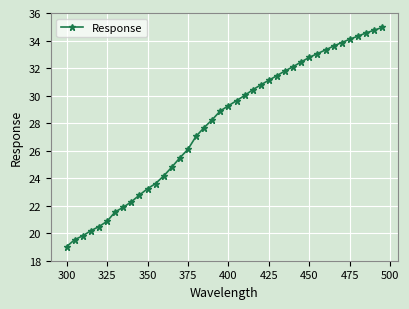

What is the greatest value displayed?

35.0